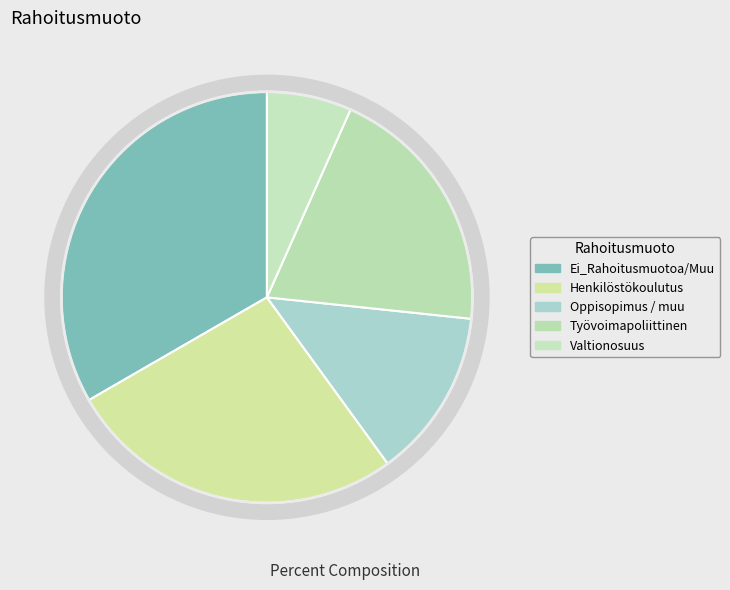

Is the sum of Ei_Rahoitusmuotoa/Muu and Työvoimapoliittinen greater than half?

Yes